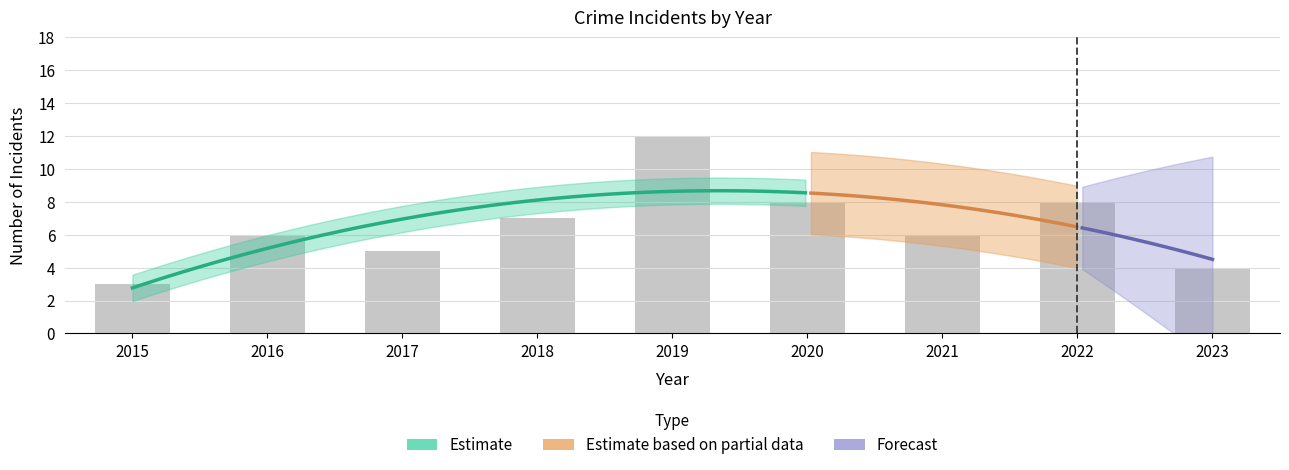

The value of Total at 2018 is 7. True or false?

True